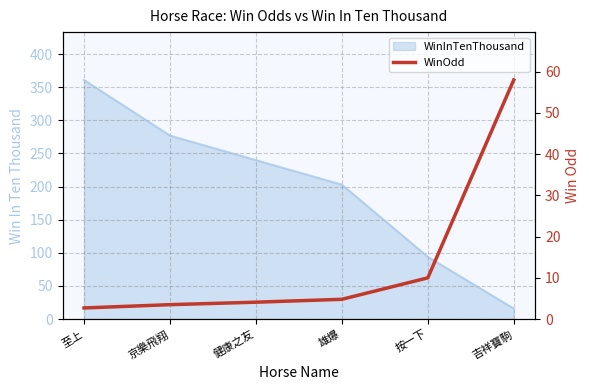

The chart shows a value of 3.5 at 京樂飛翔. True or false?

True